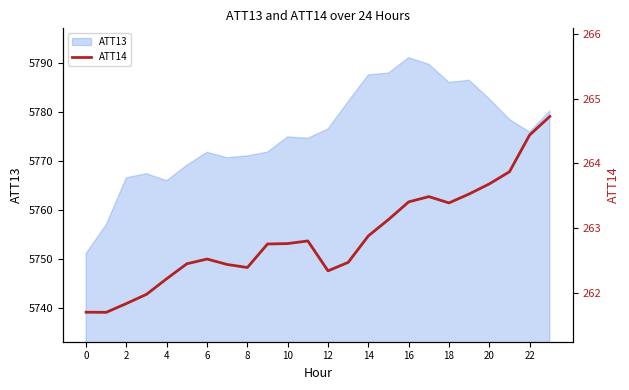

Is it true that ATT13 equals 9480.8 at 12?

False